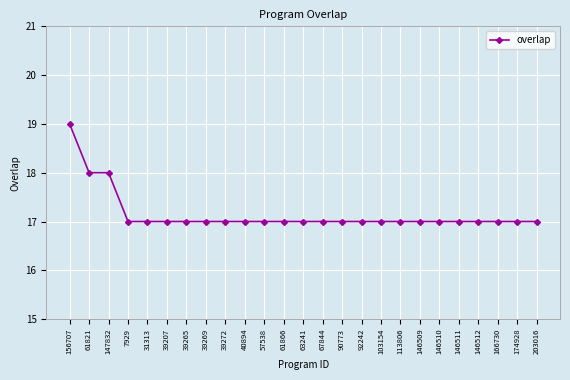

What is the value of the 13th point from the left?

17